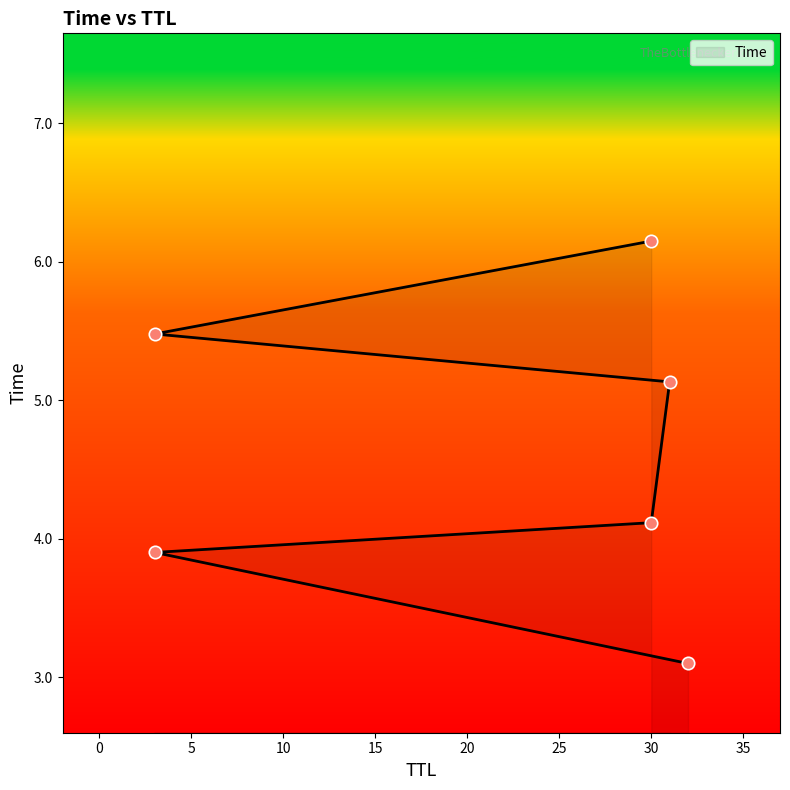

What is the change in value from 3 to 31?

+1.2